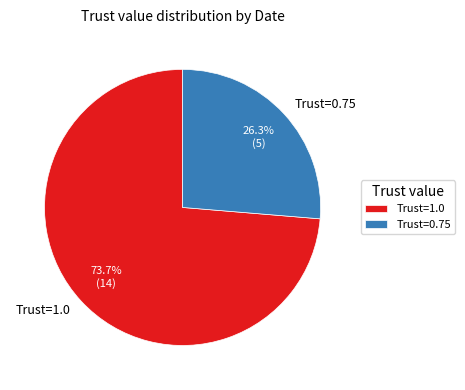

Rank the categories by value from lowest to highest.

Trust=0.75, Trust=1.0